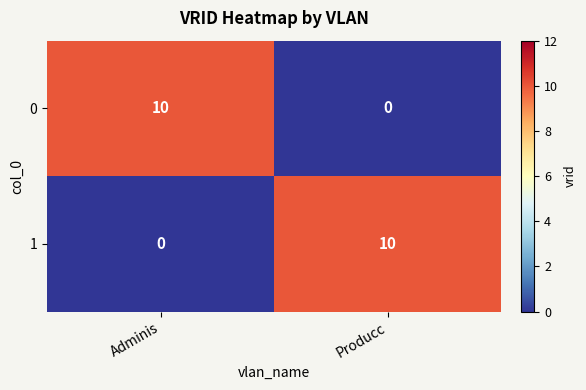

List the labels in order of 1 value, smallest first.

Adminis, Producc